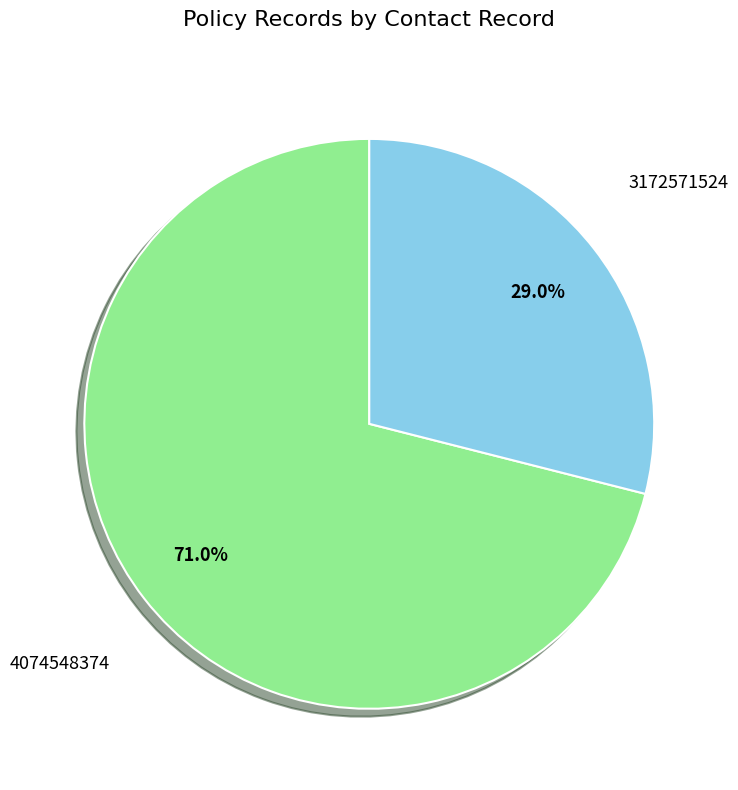

Is there a majority slice in this chart?

Yes